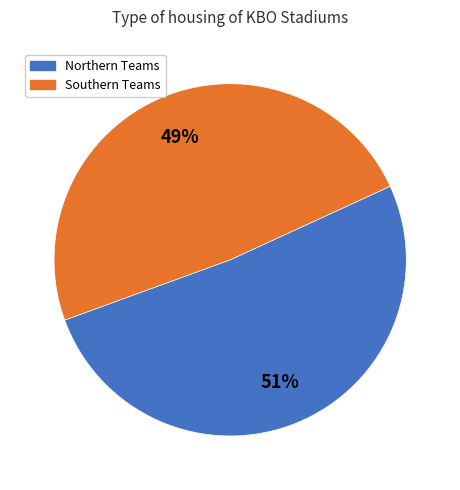

True or false: Southern Teams accounts for 49% of the total.

True